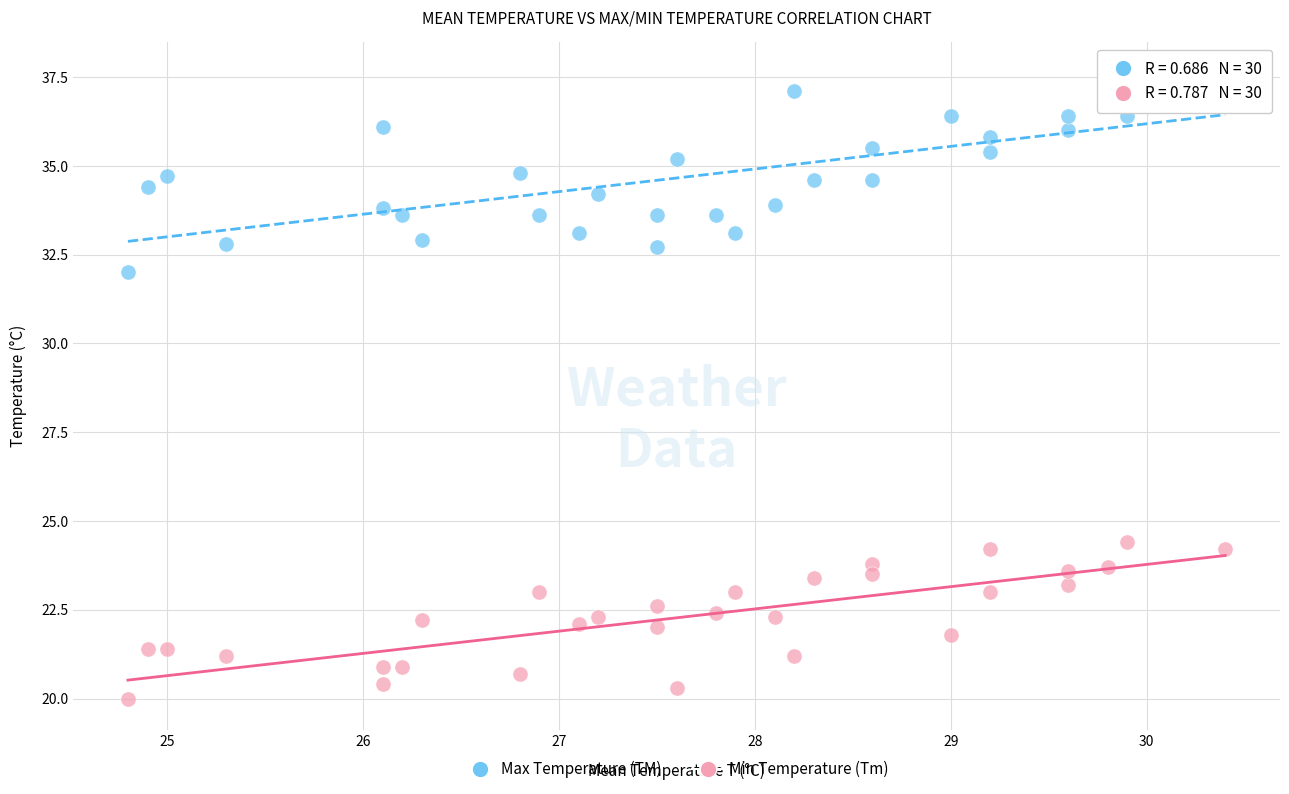

Across all data points, what is the range of X values (max minus min)?

5.6